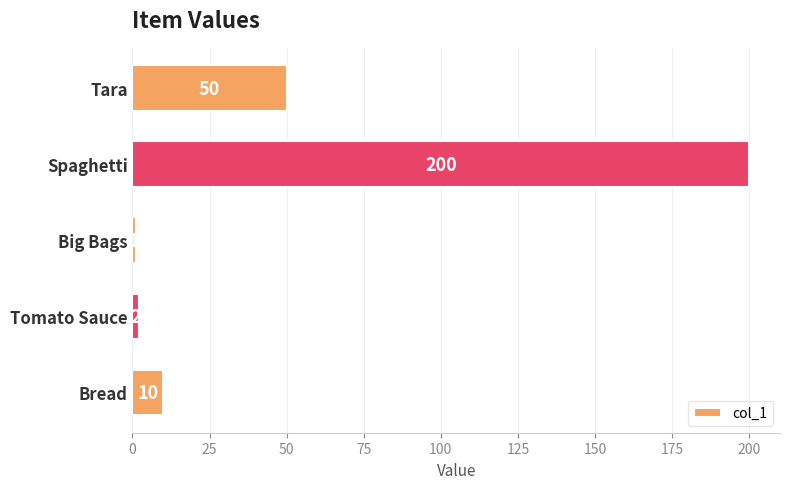

Between Spaghetti and Tomato Sauce, which is larger?

Spaghetti